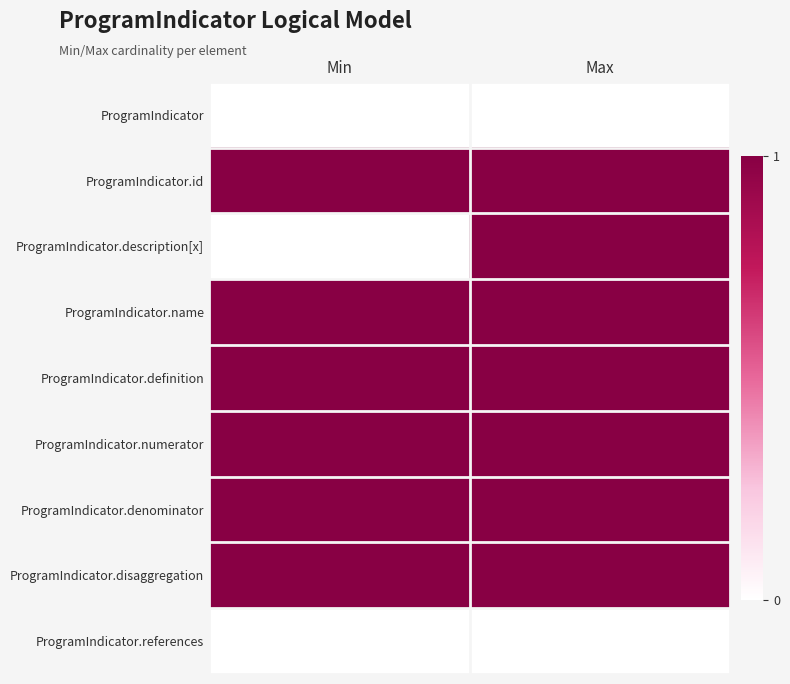

At how many categories does at least one series exceed 0?

2